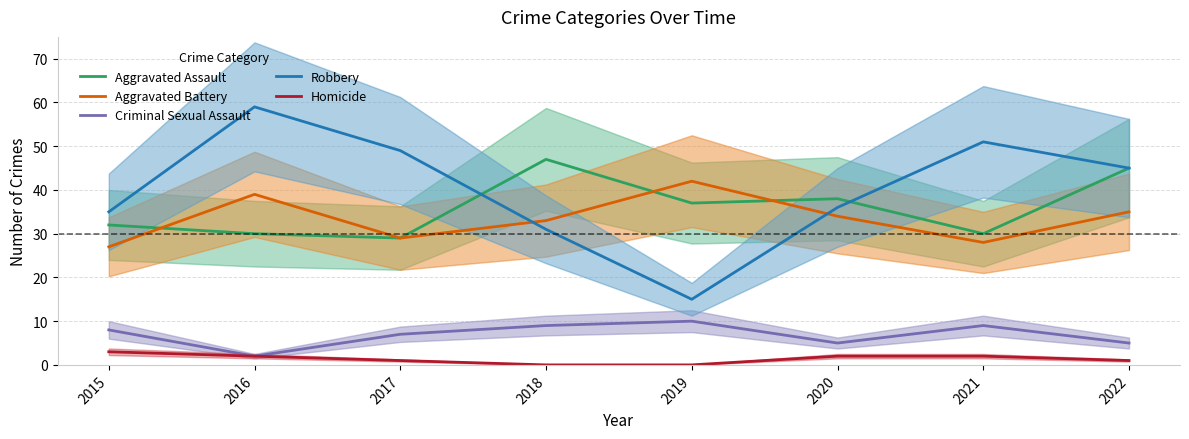

True or false: Criminal Sexual Assault and Homicide cross at least once.

False